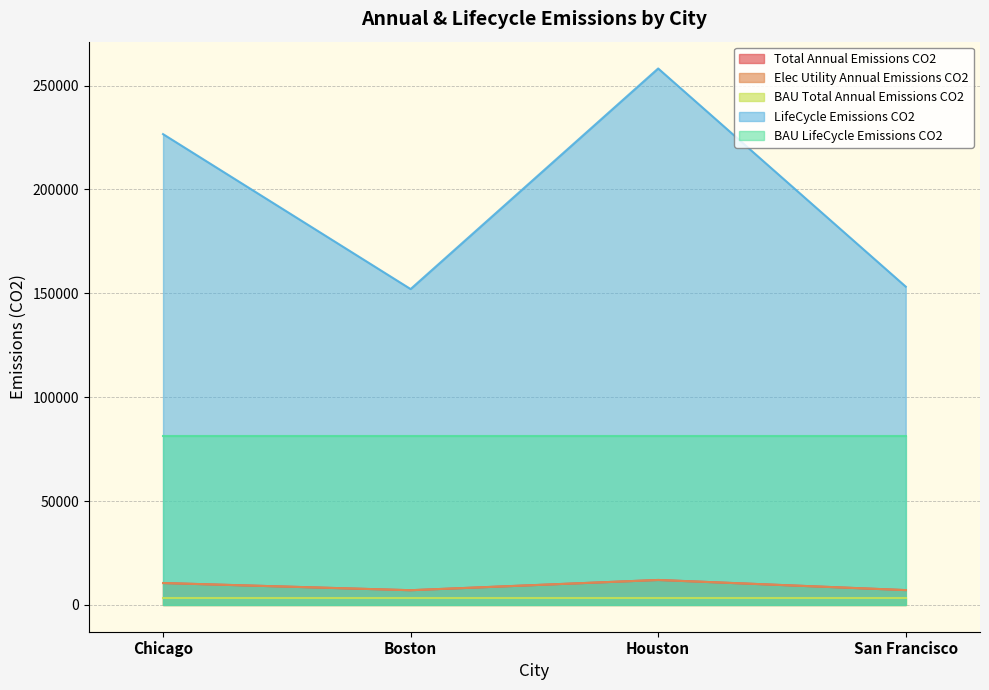

In LifeCycle_Emissions_CO2, how many points are higher than both neighbors (excluding endpoints)?

1